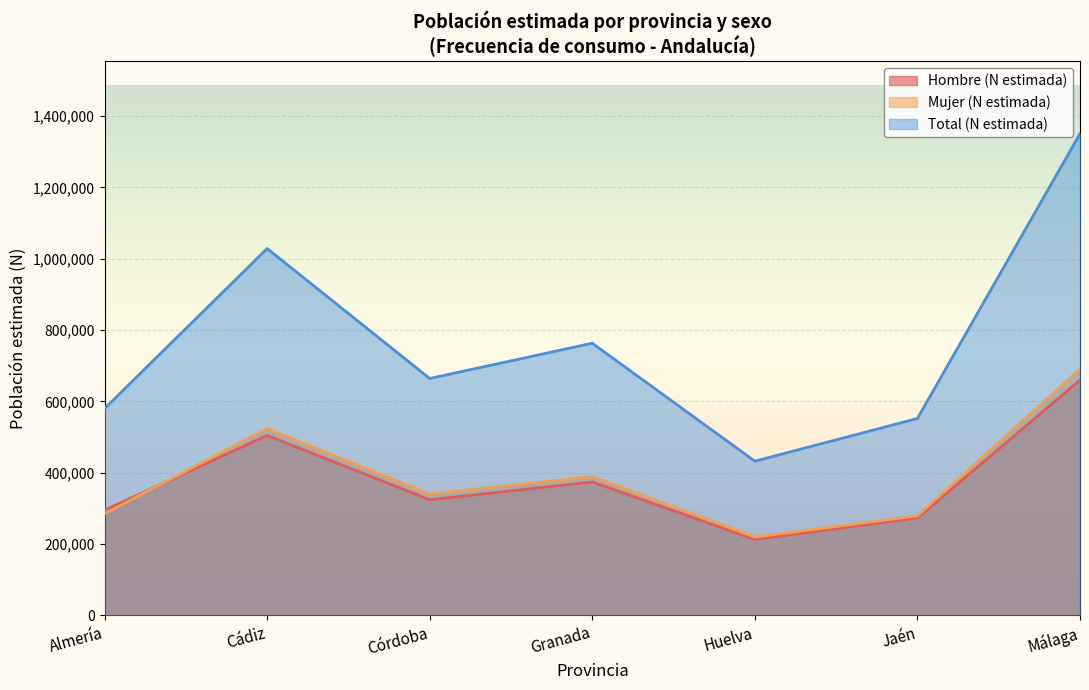

In Total (N estimada), how many points are lower than both neighbors (excluding endpoints)?

2